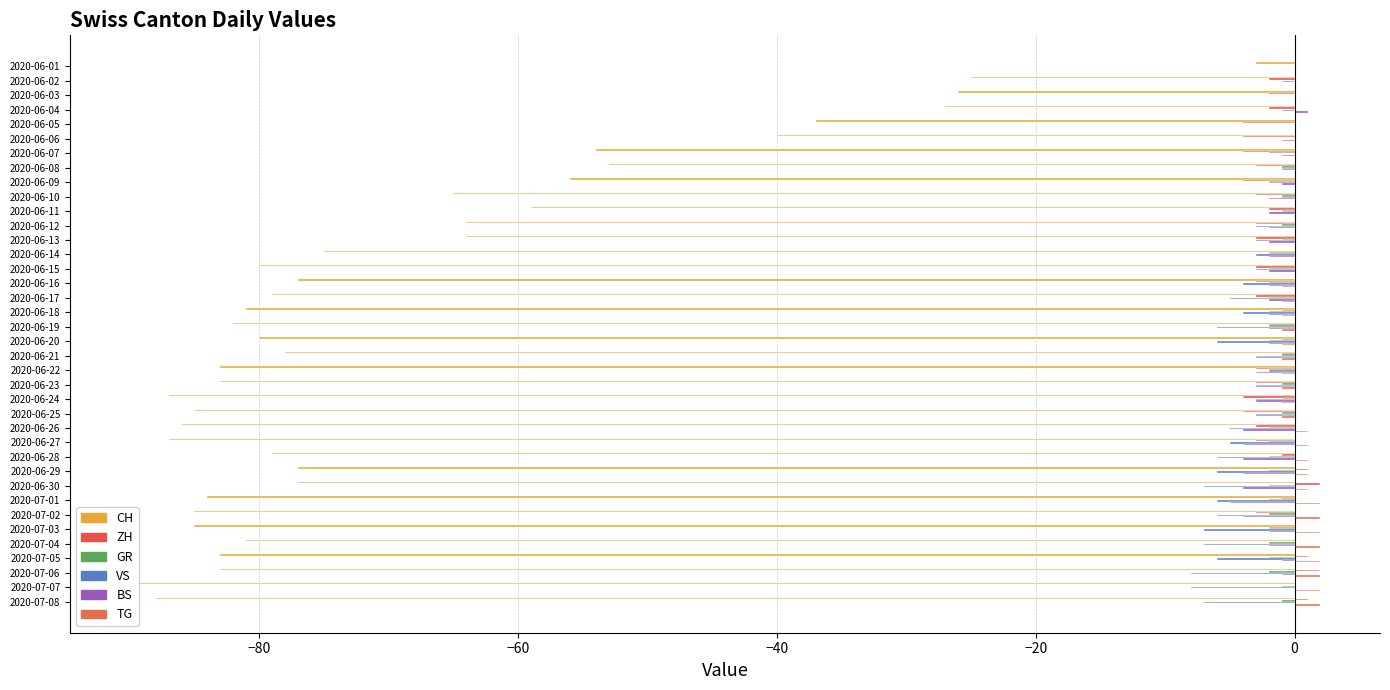

Is it true that GR equals -3 at 2020-06-29?

False